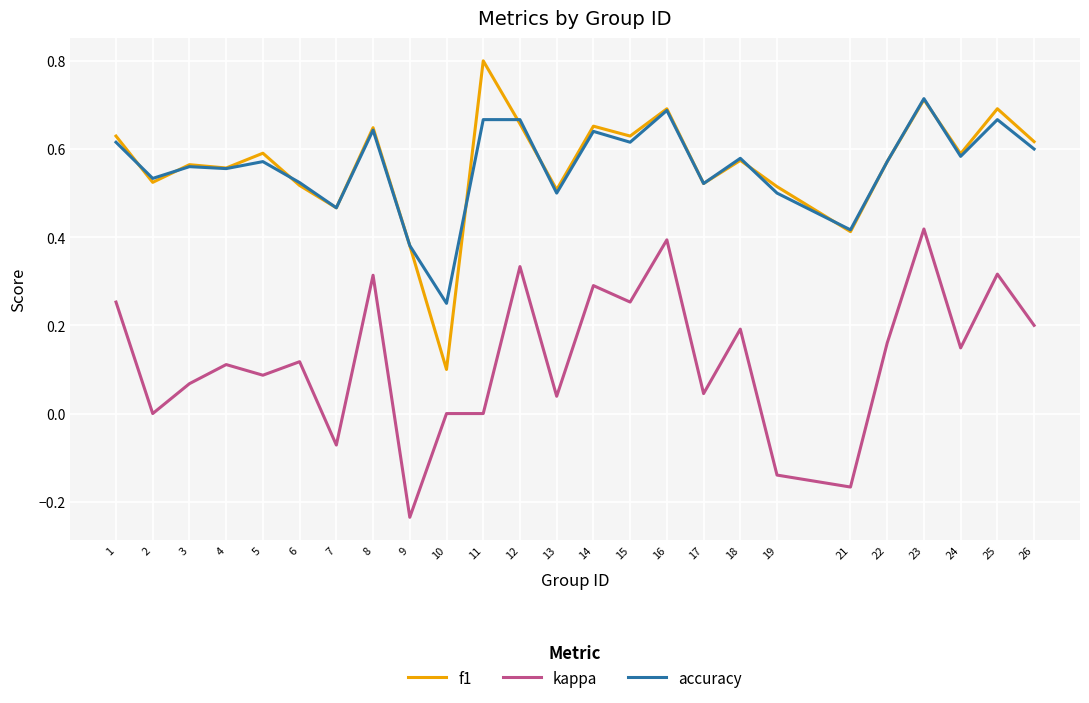

Where is the first local minimum for accuracy?

2